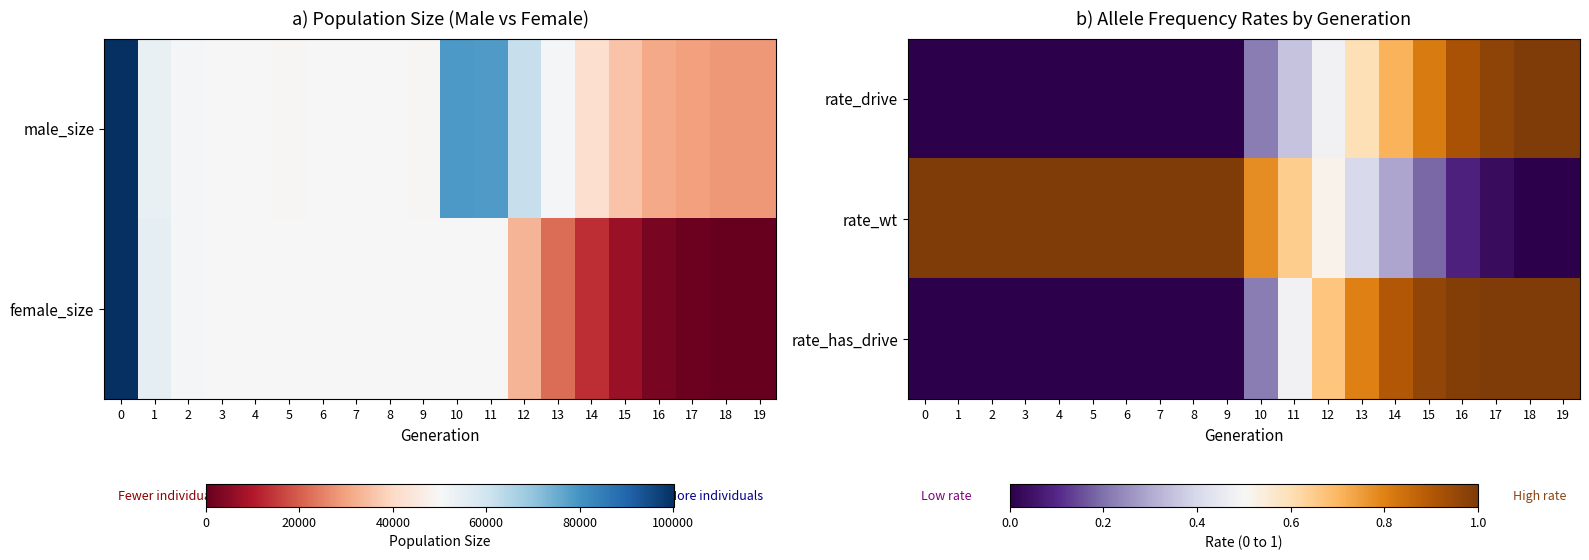

Rank the series by their average value, from lowest to highest.

rate_drive, rate_has_drive, rate_wt